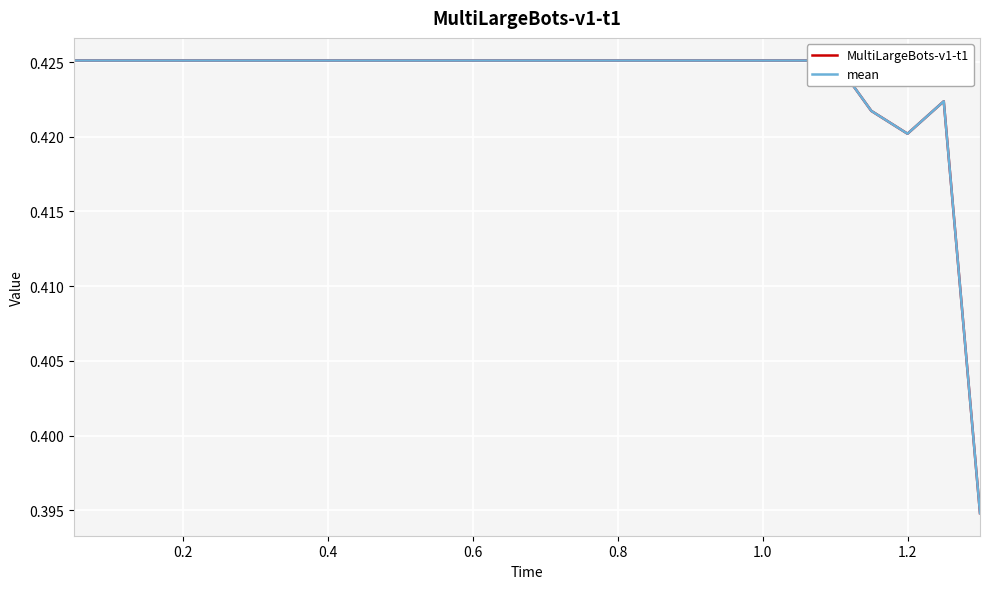

How many series are shown in this chart?

2